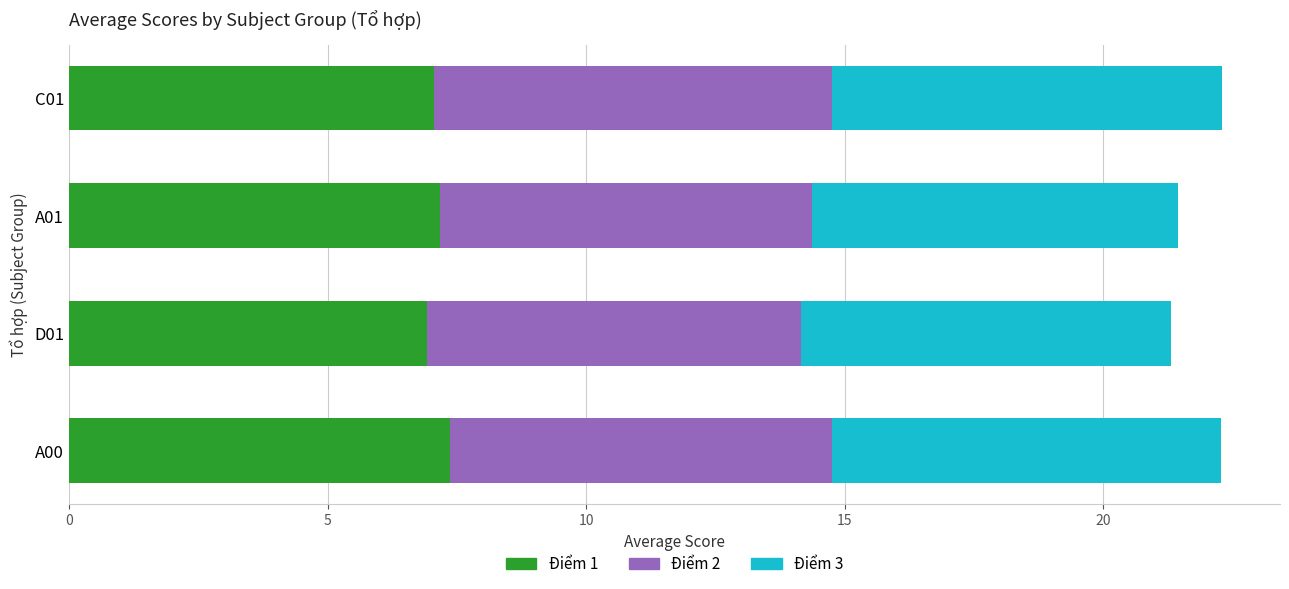

What is the lowest value of the Điểm 1 series?

6.9